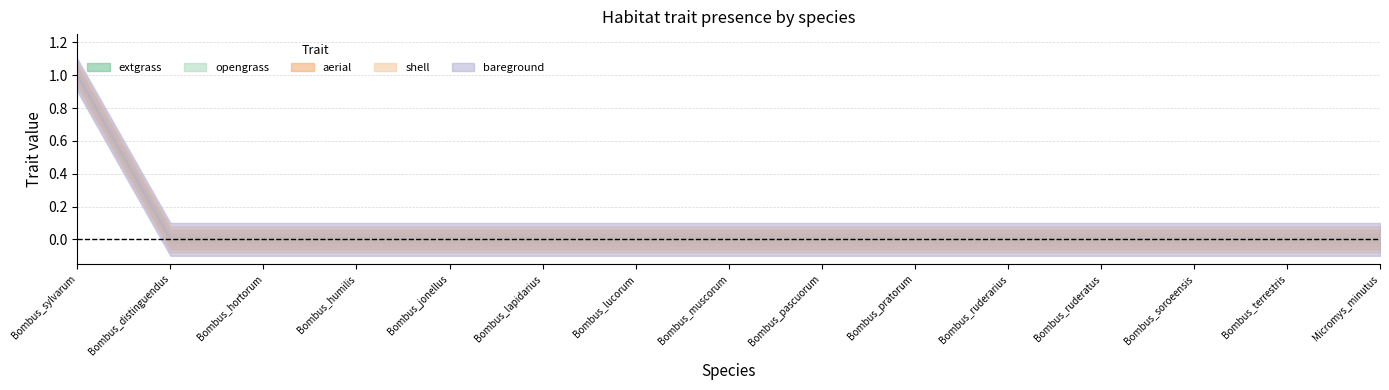

True or false: extgrass has more than 1 interior local peaks.

False